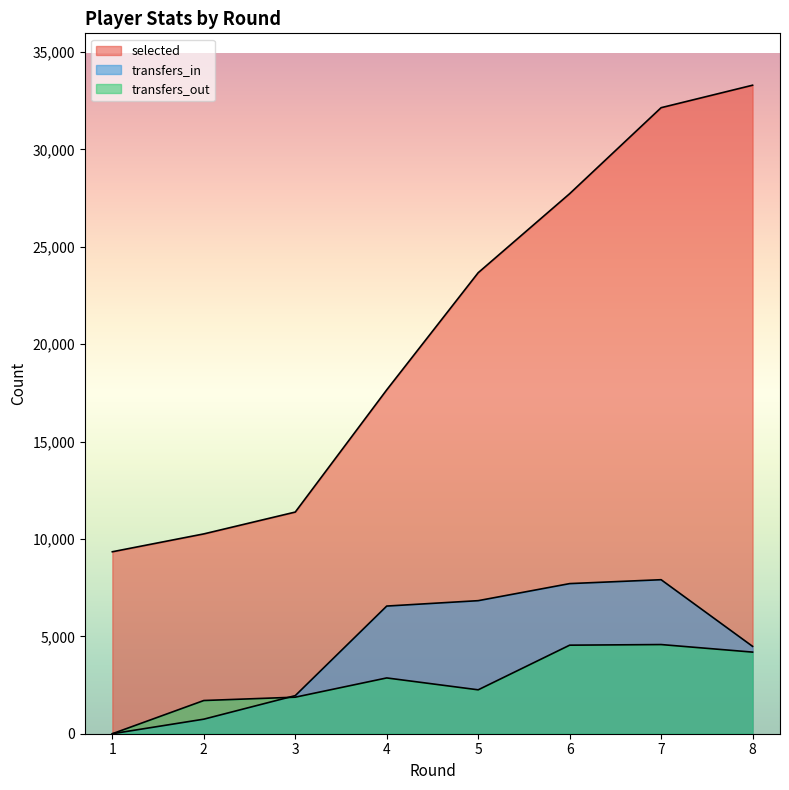

True or false: transfers_in has a value of 7707 at 6.

True